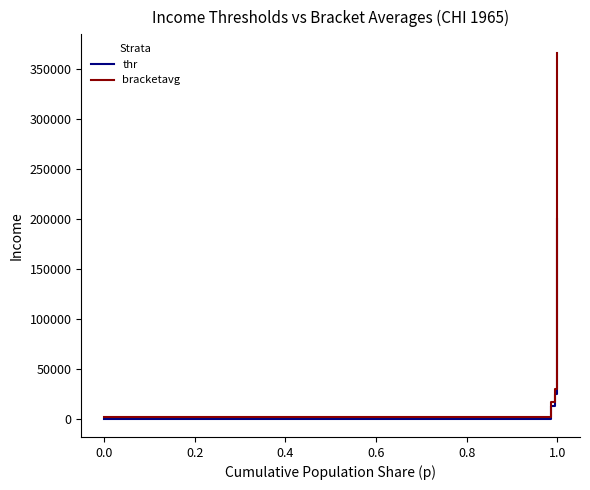

True or false: thr has more than 0 interior local peaks.

False